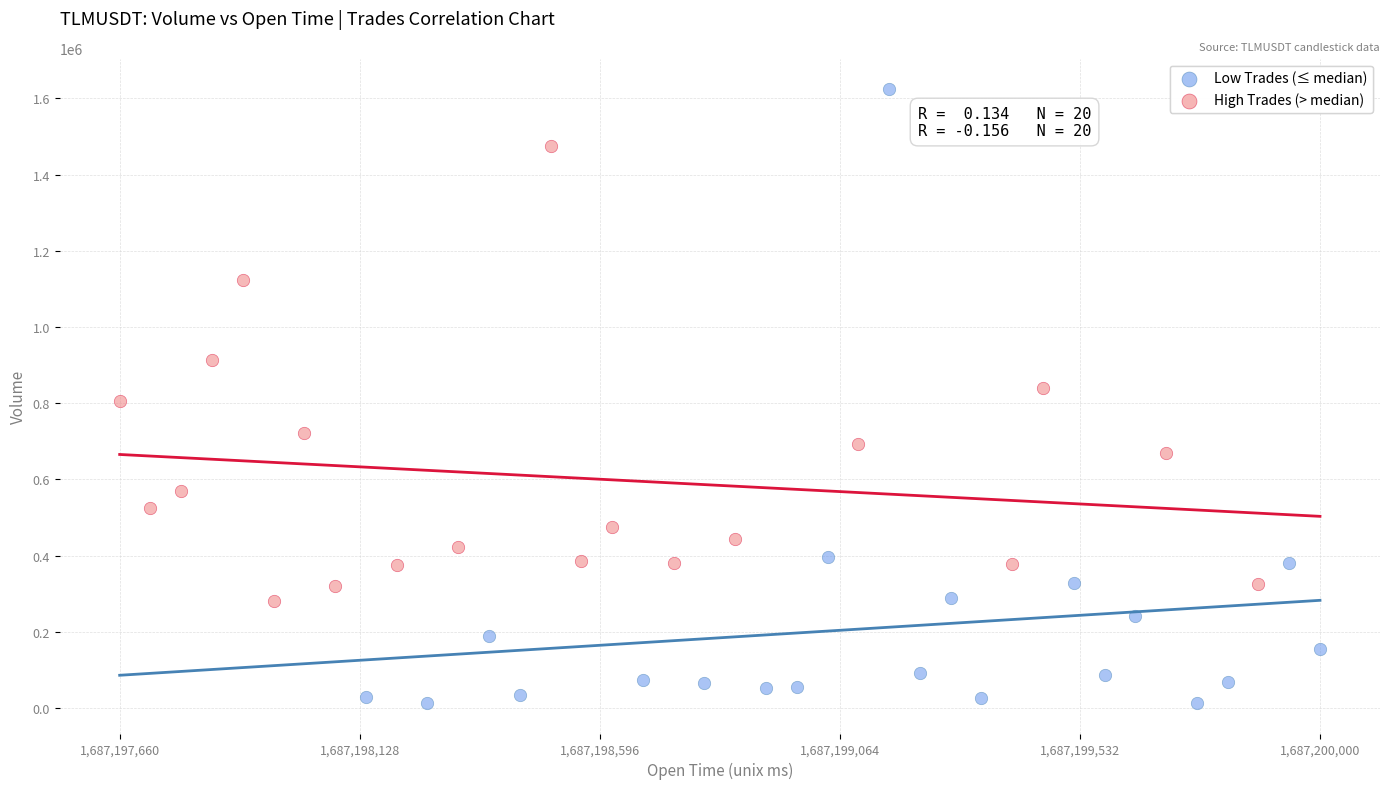

Which series contains the highest Y value?

Low Trades (≤ median)